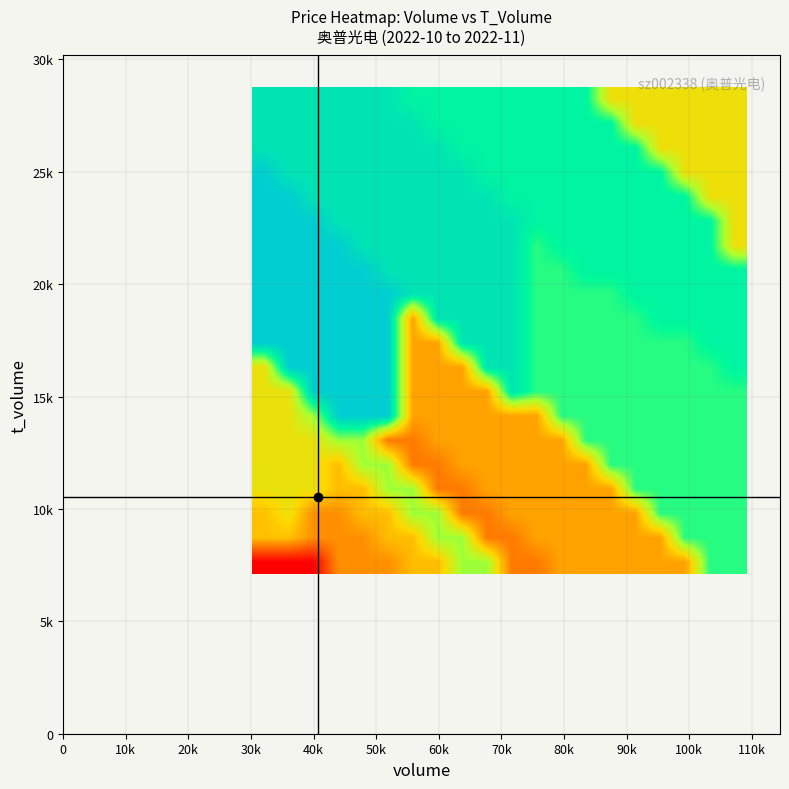

How many distinct data groups are displayed?

20